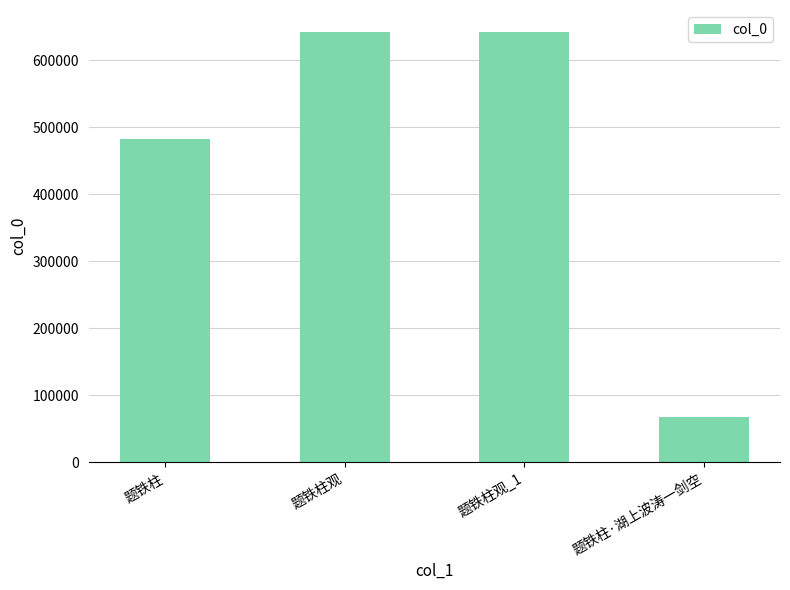

The chart shows a value of 67362 at 题铁柱·湖上波涛一剑空. True or false?

True